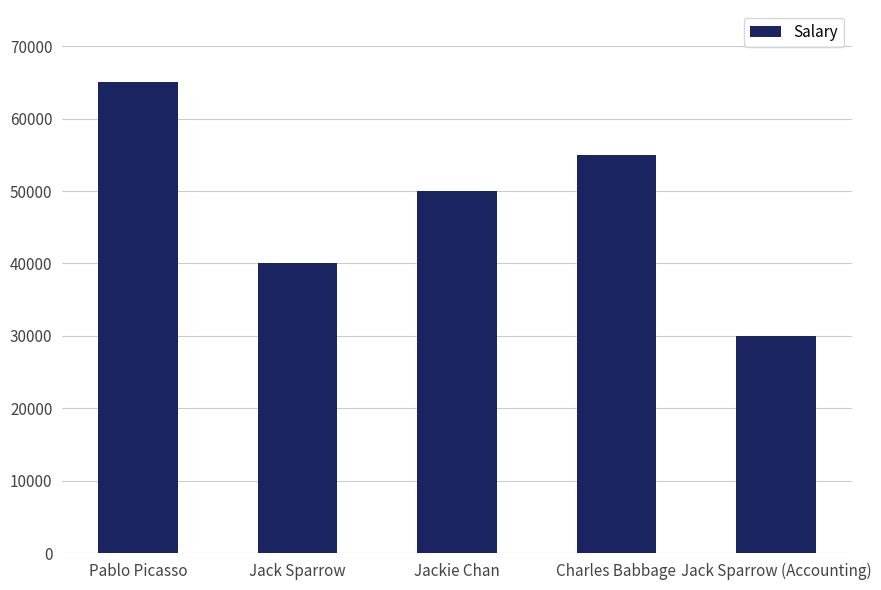

Does the chart contain stacked bars?

No